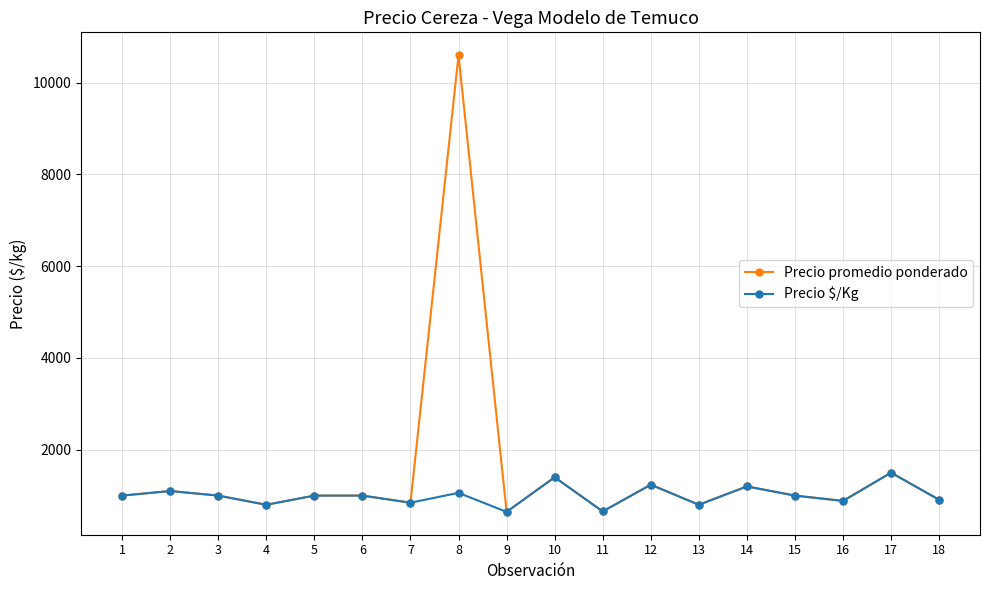

True or false: Precio promedio ponderado has more than 0 interior local peaks.

True